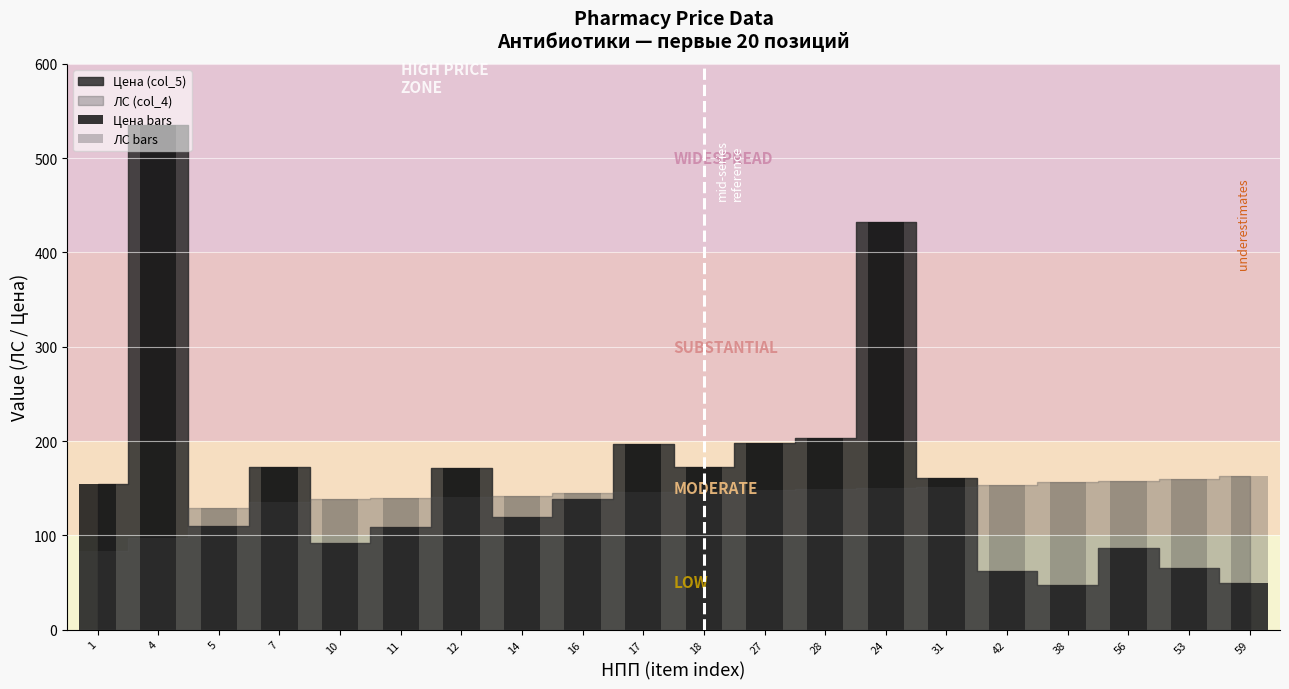

What is the label of the 1st bar from the left?

1